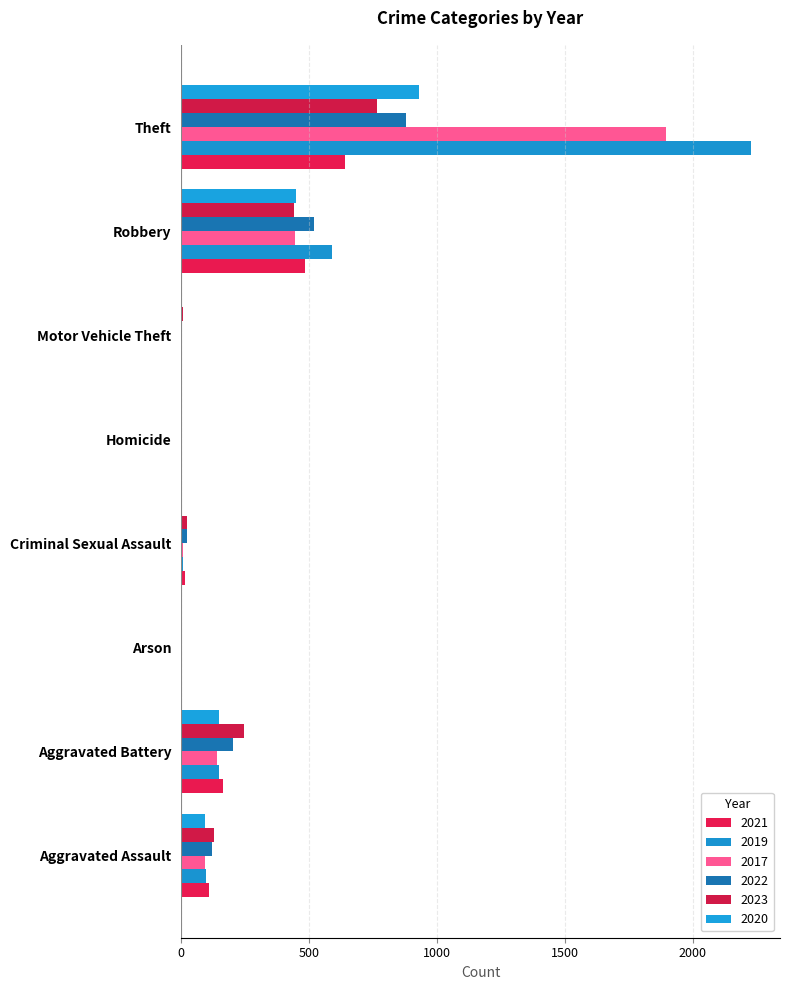

What is the difference between the 2017 values at Criminal Sexual Assault and Arson?

8